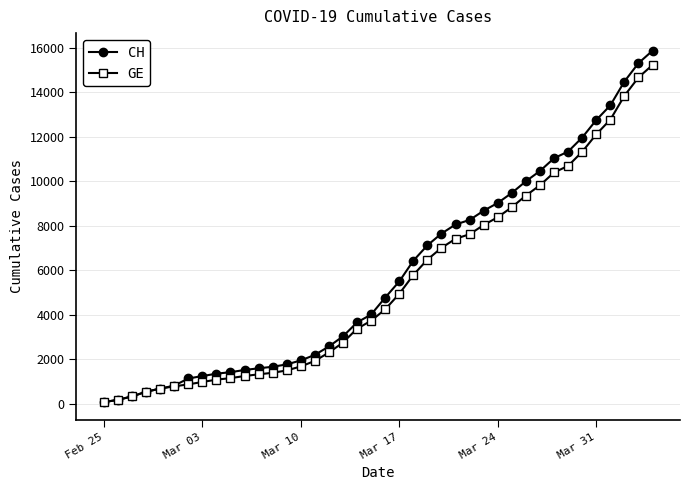

Which series has the largest range (max minus min)?

CH